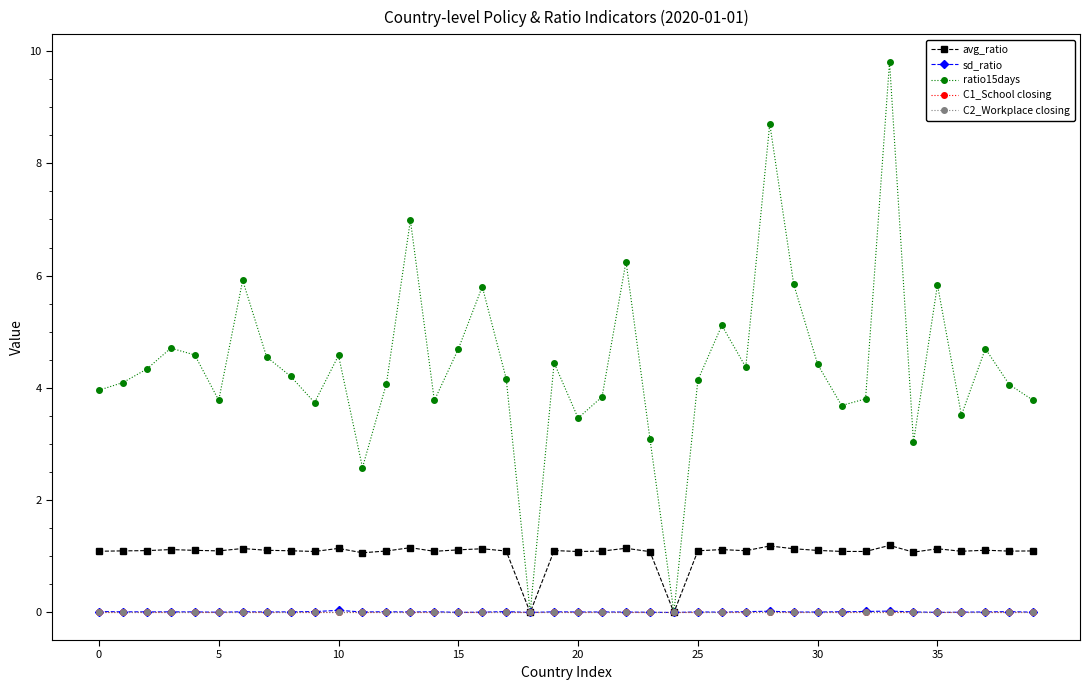

Does the chart have visible grid lines?

No